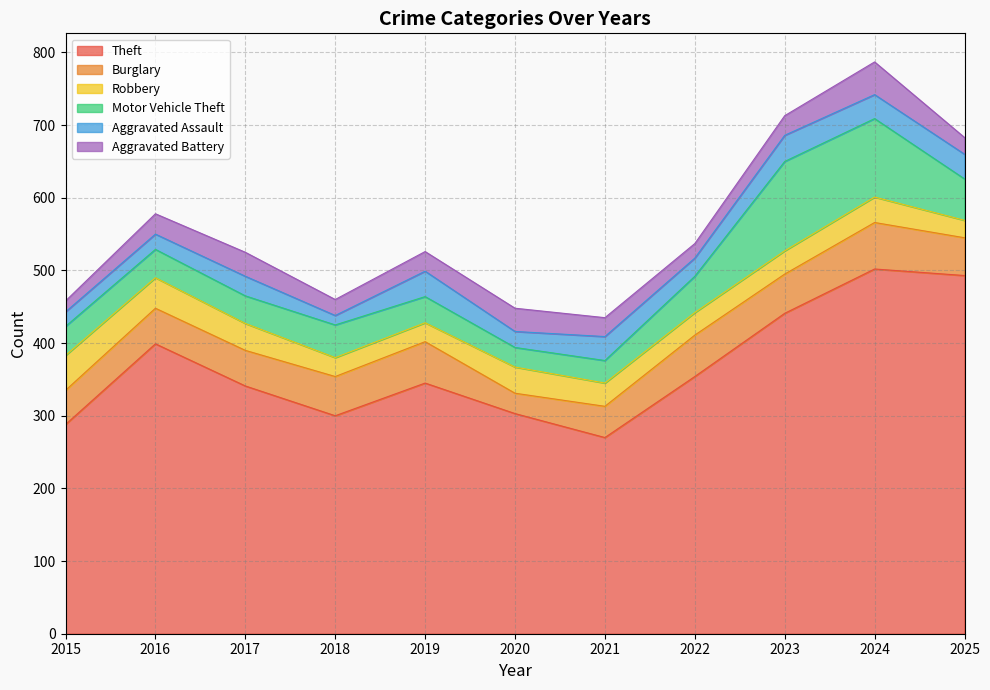

What is the difference between the Aggravated Battery values at 2025 and 2015?

8